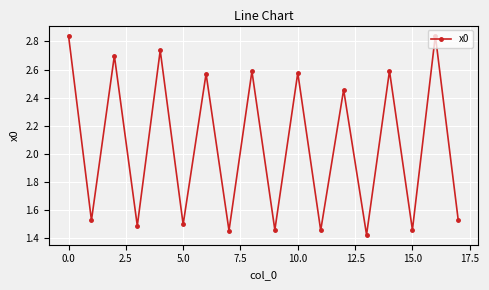

Count the values in the range 1 to 2.

9